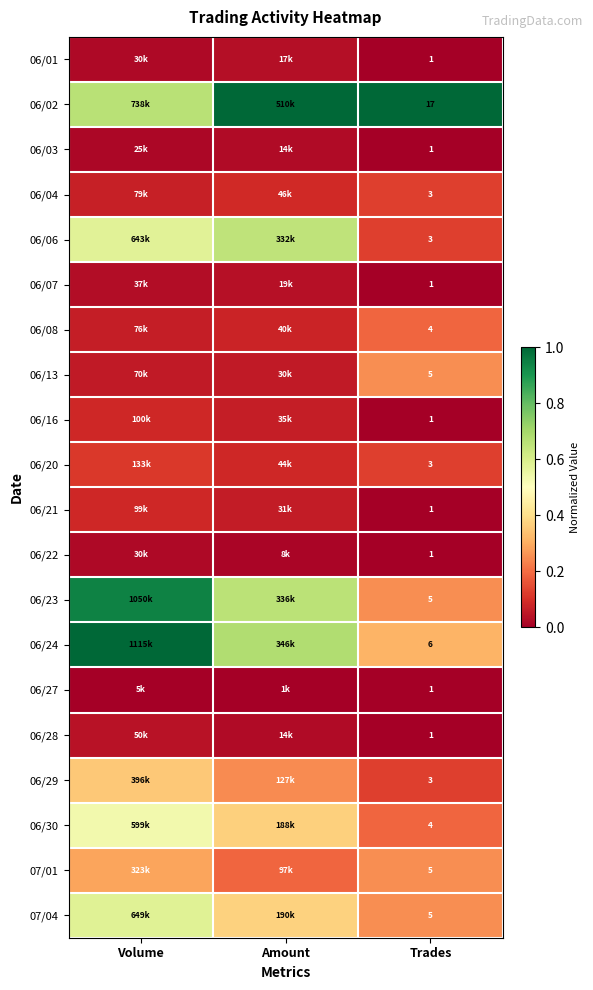

True or false: 06/07 has a value of 0.0 at Volume.

False